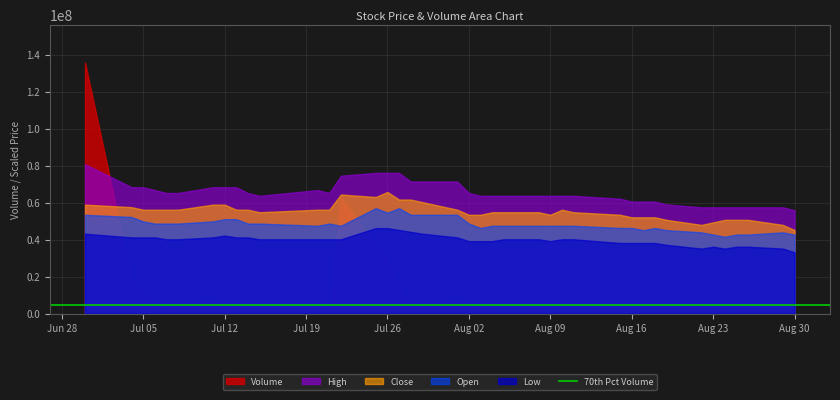

How many interior local valleys does the Open series have?

6